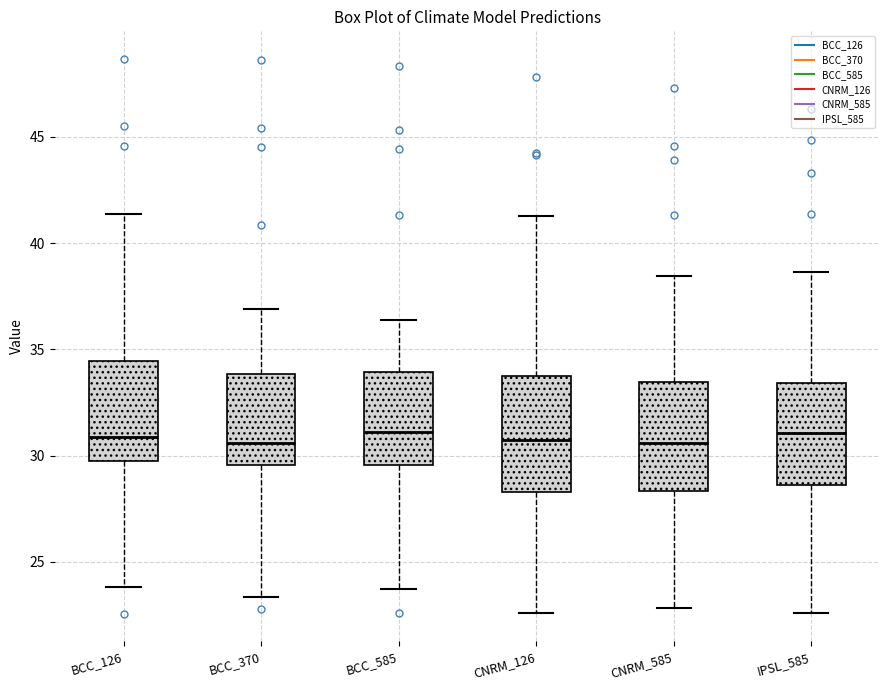

Reading left to right, transcribe this box plot: for each box, give where its median line is, the range the box spans, and where its two whiskers end, as read against the y-axis. The values are not printed on the chart, so give them approximately, as read against the axis.

BCC_126: median 31.0, box 29.5 to 34.5, whiskers 24.0 to 41.5
BCC_370: median 30.5, box 29.5 to 34.0, whiskers 23.5 to 37.0
BCC_585: median 31.0, box 29.5 to 34.0, whiskers 23.5 to 36.5
CNRM_126: median 30.5, box 28.5 to 33.5, whiskers 22.5 to 41.5
CNRM_585: median 30.5, box 28.5 to 33.5, whiskers 23.0 to 38.5
IPSL_585: median 31.0, box 28.5 to 33.5, whiskers 22.5 to 38.5